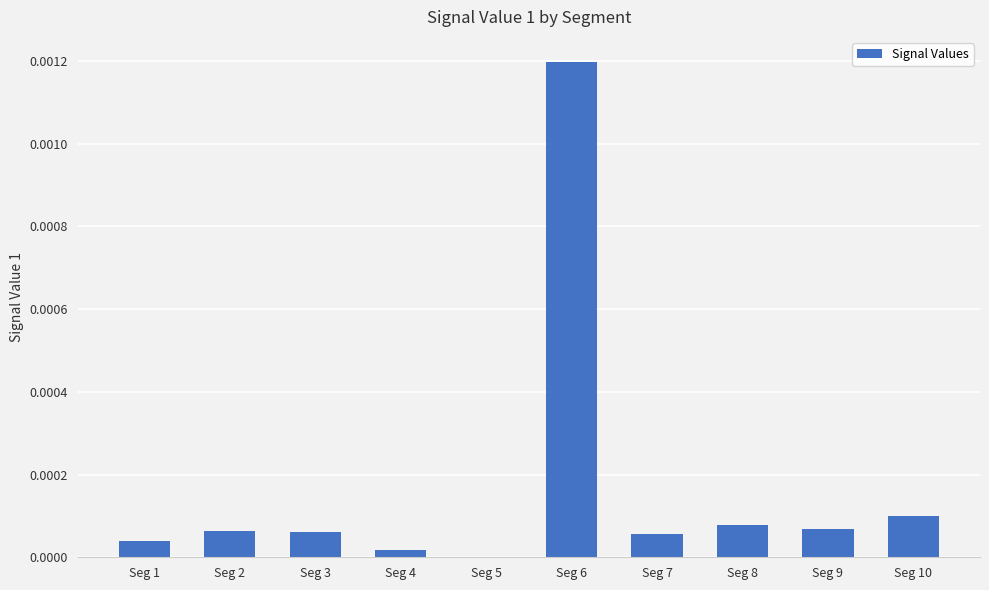

Between Seg 3 and Seg 10, which is larger?

Seg 10